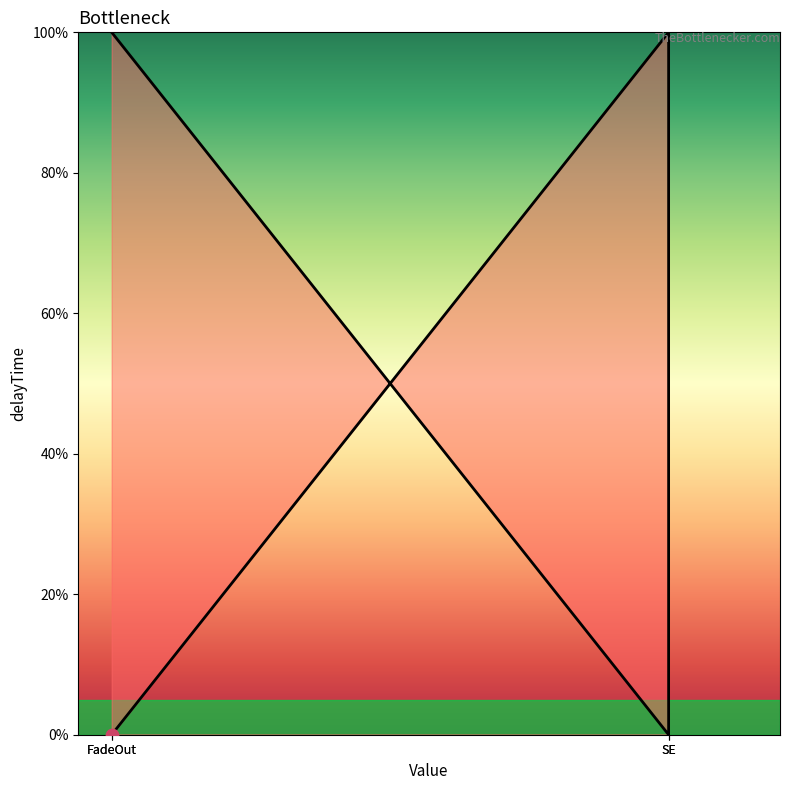

Between SE and FadeOut, which is larger?

SE